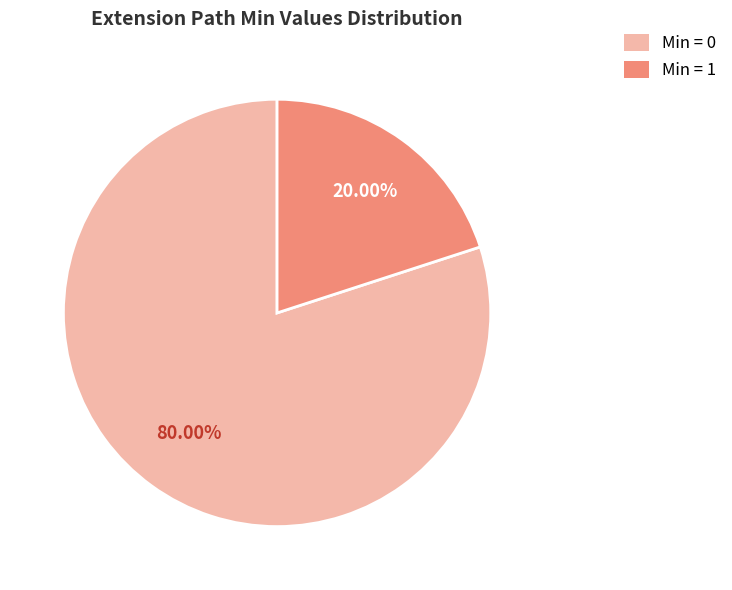

How many segments does this pie chart have?

2